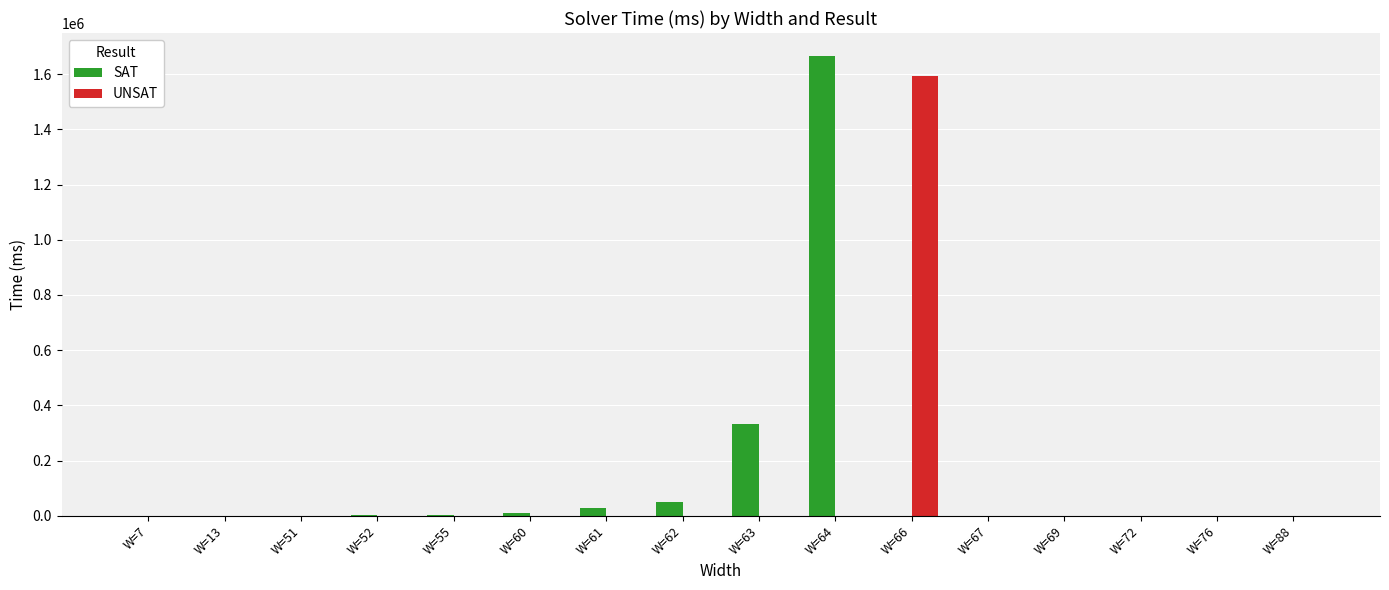

At which label does SAT reach its peak?

W=64